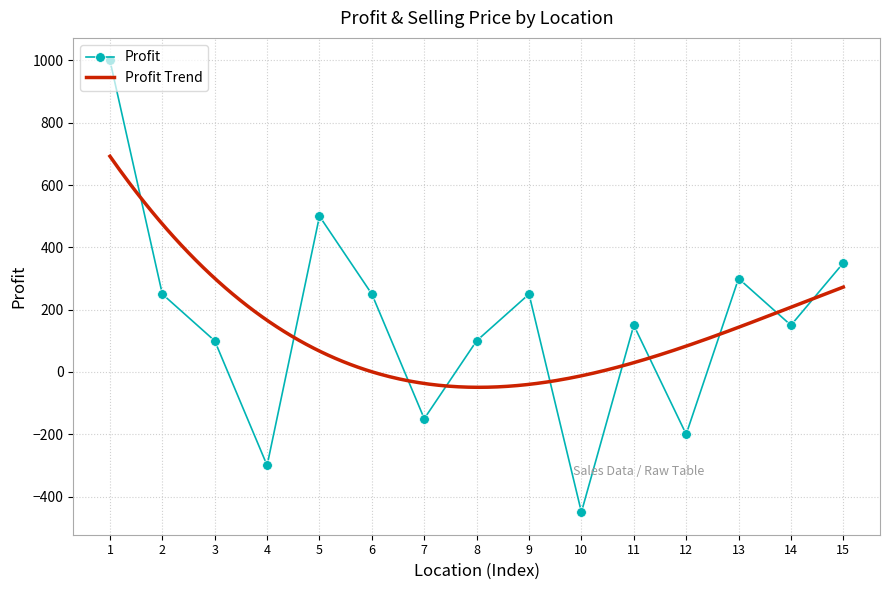

What is the value of the Profit point at the 8th from the left?

100